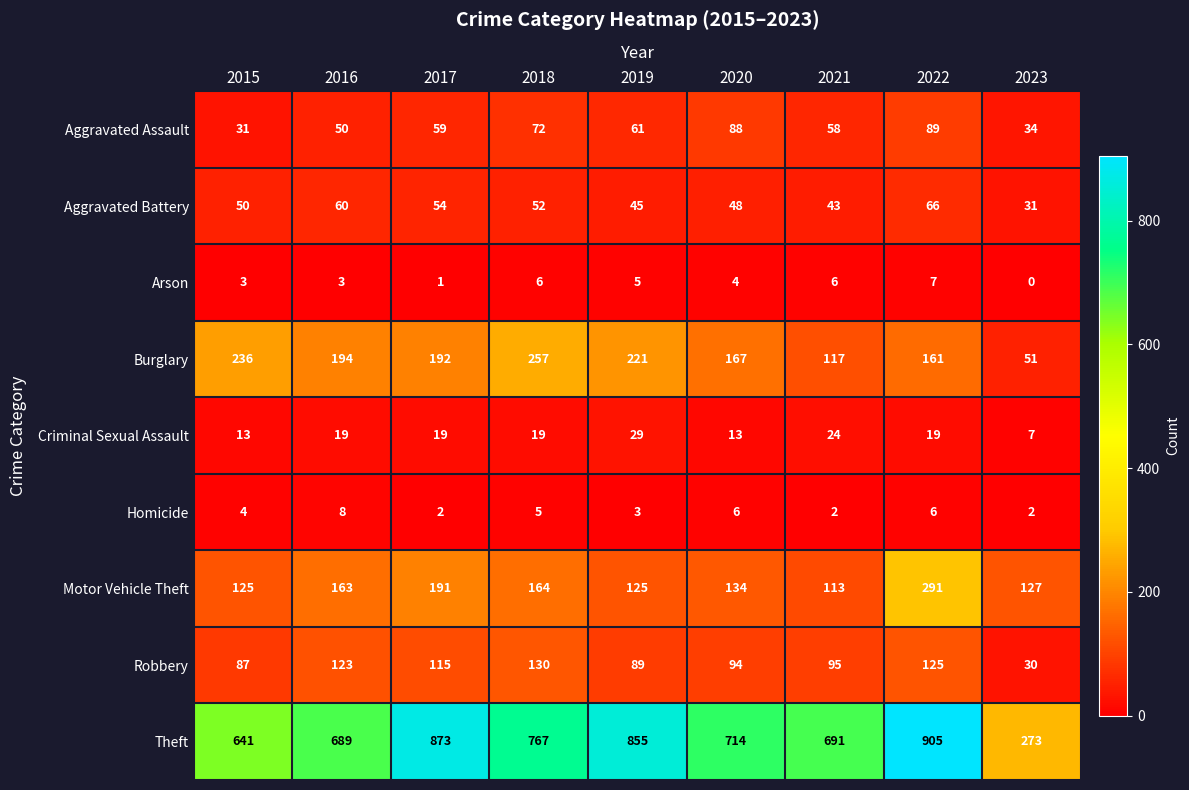

What is the sum of the Theft values at 2015 and 2016?

1330